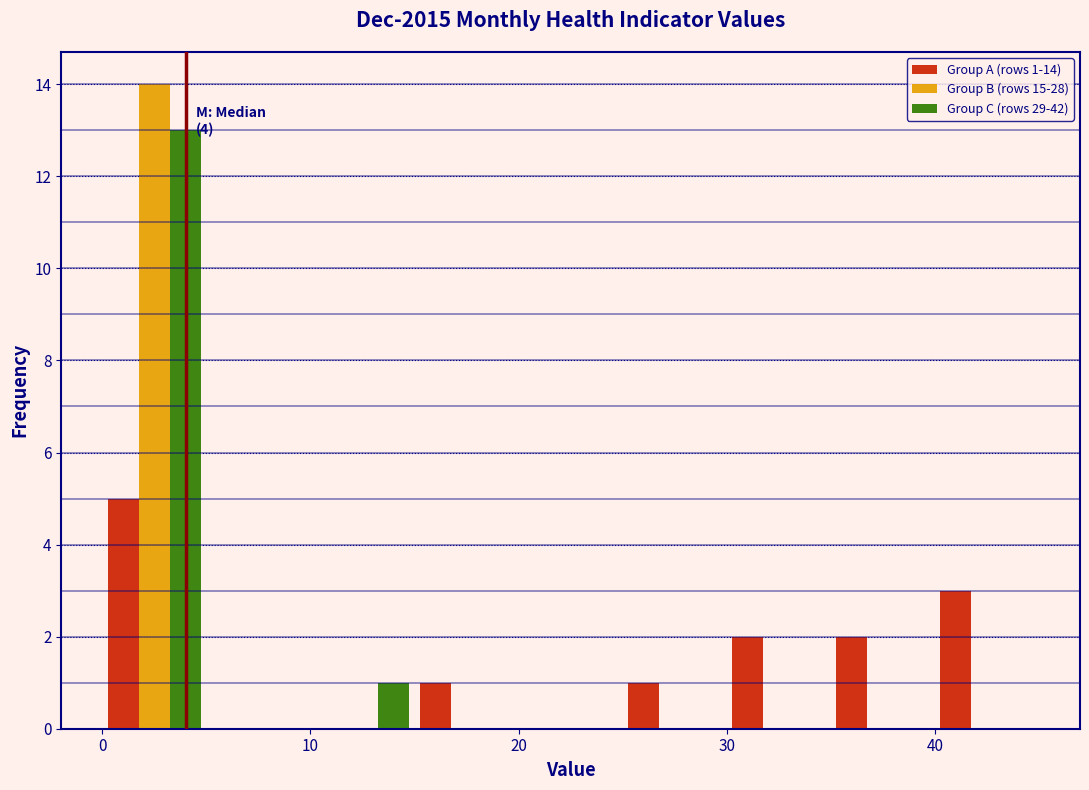

In the Group B (rows 15-28) series, which range on the x-axis has the tallest bar?

0 to 5